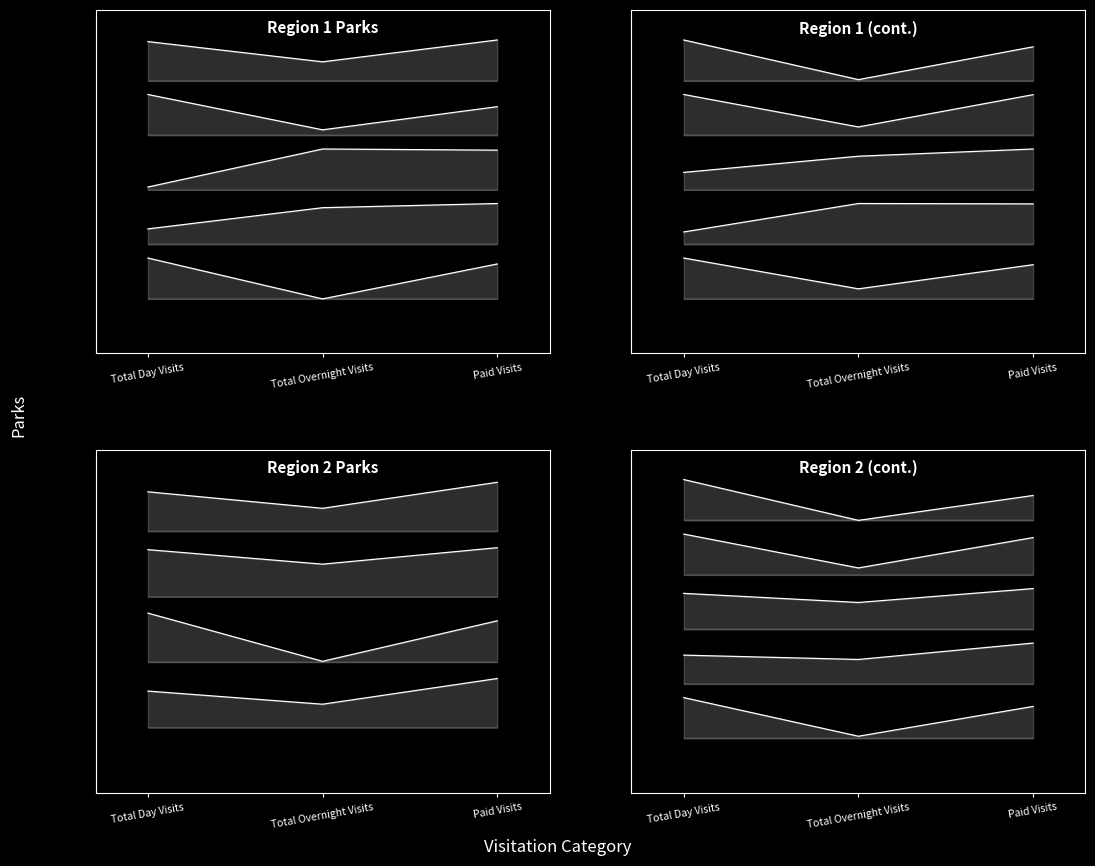

At Paid Visits, list the series in order from largest to smallest.

BALMORHEA STATE PARK, SAN ANGELO STATE PARK, FRANKLIN MOUNTAINS STATE PARK, ESTERO LLANO GRANDE STATE PARK